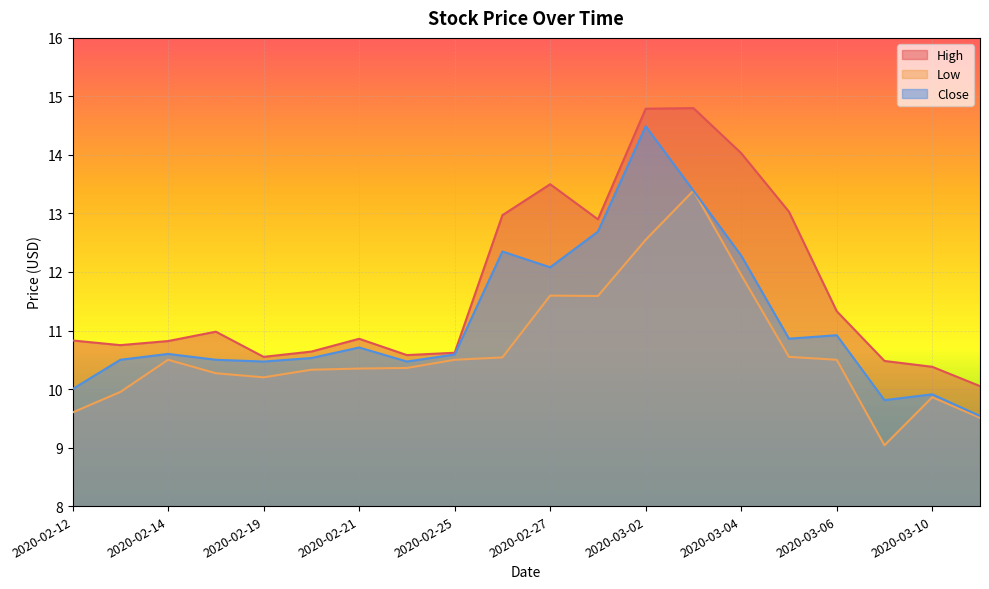

Which has a higher value, 2020-02-28 or 2020-02-13?

2020-02-28